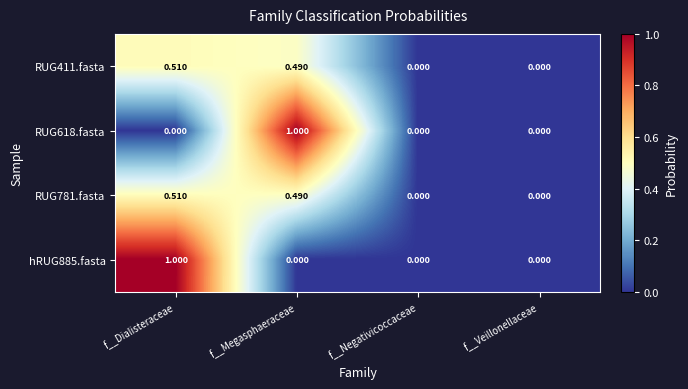

What is the total value across all series at f__Megasphaeraceae?

2.0